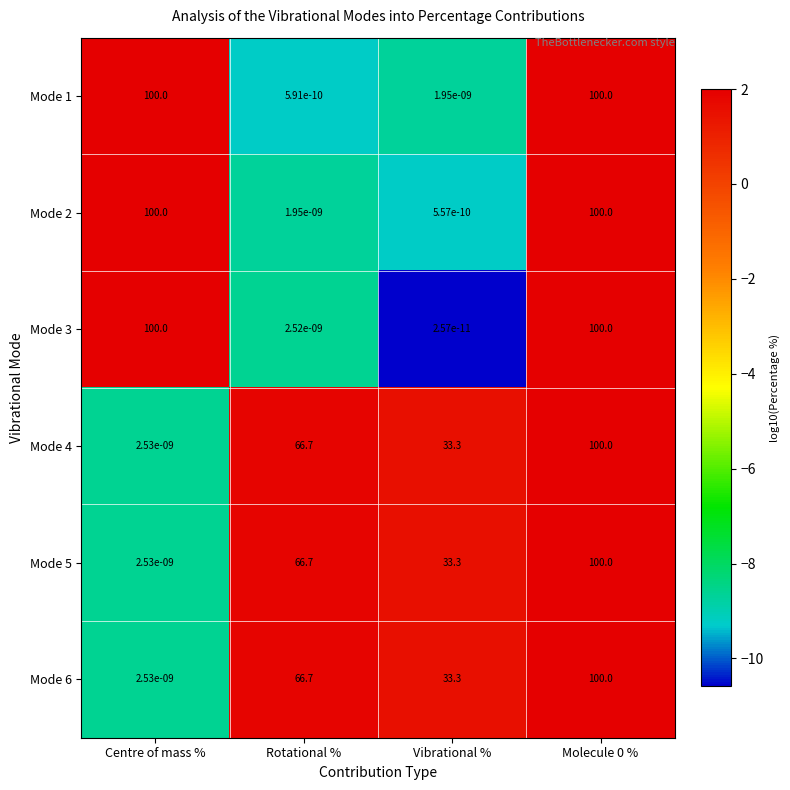

What is the difference between the second highest and minimum values in the Mode 5 series?

66.7